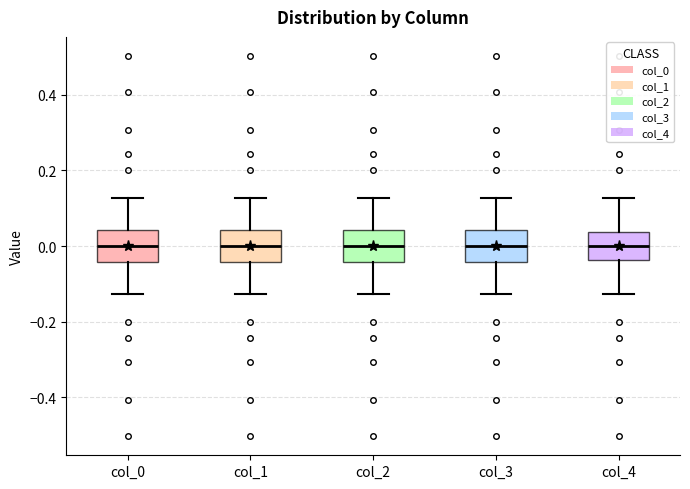

Where is the lower edge of the box for col_4 on the y-axis? The values are not printed on the chart, so give them approximately, as read against the axis.

-0.04